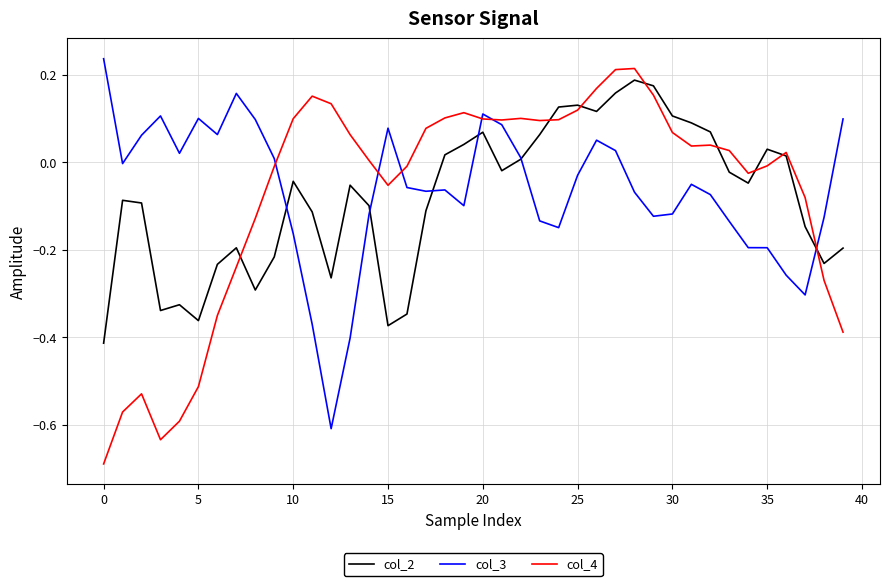

What is the sum of all col_3 values?

-2.6